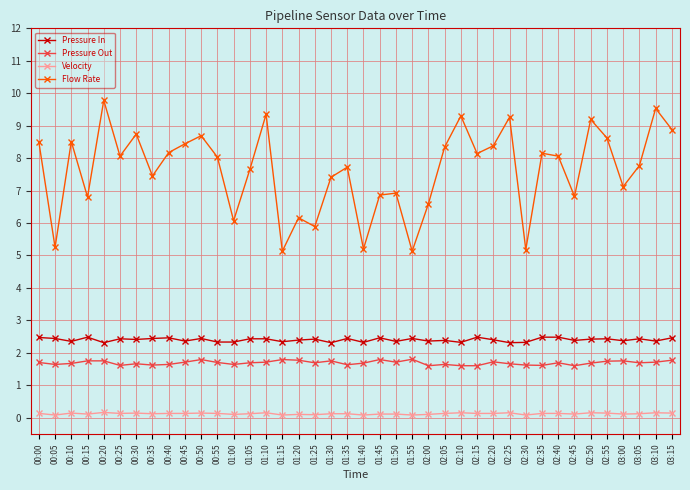

How many Pressure Out values are between 1 and 2?

40